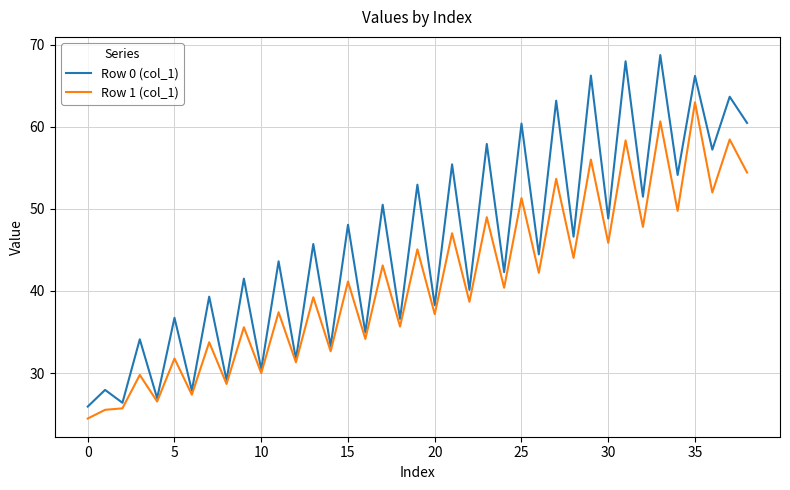

Which series has the largest total across all categories?

Row 0 (col_1)